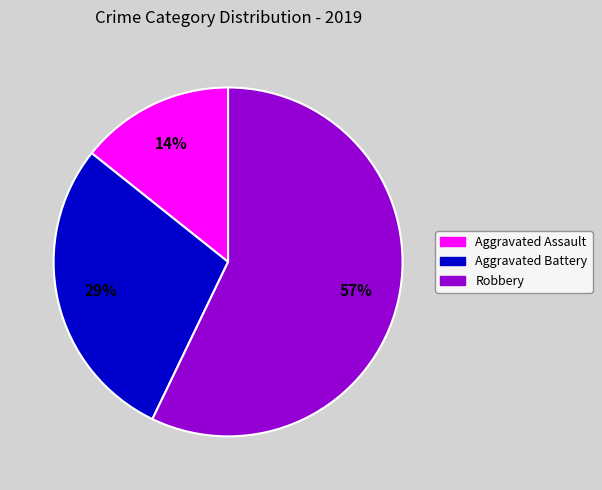

Which slice is the largest?

Robbery